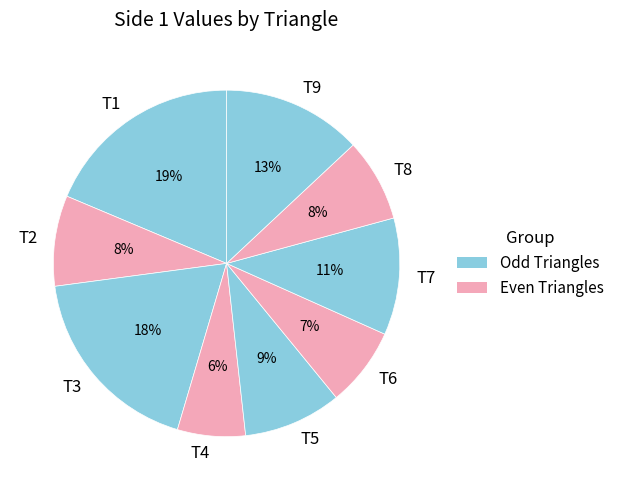

The T2 slice represents 22% of the pie. True or false?

False